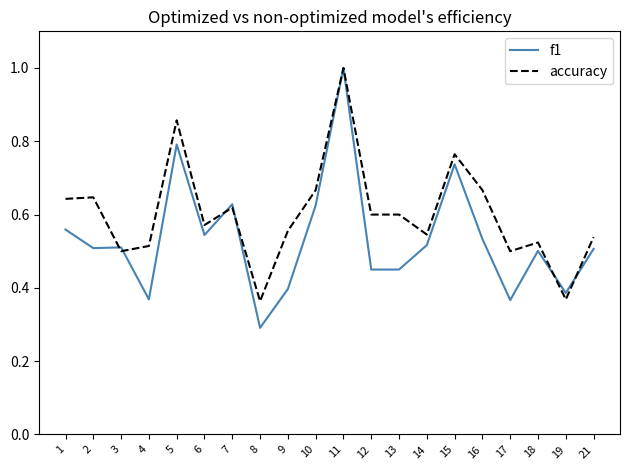

Between 7 and 16, which series saw the biggest shift?

f1